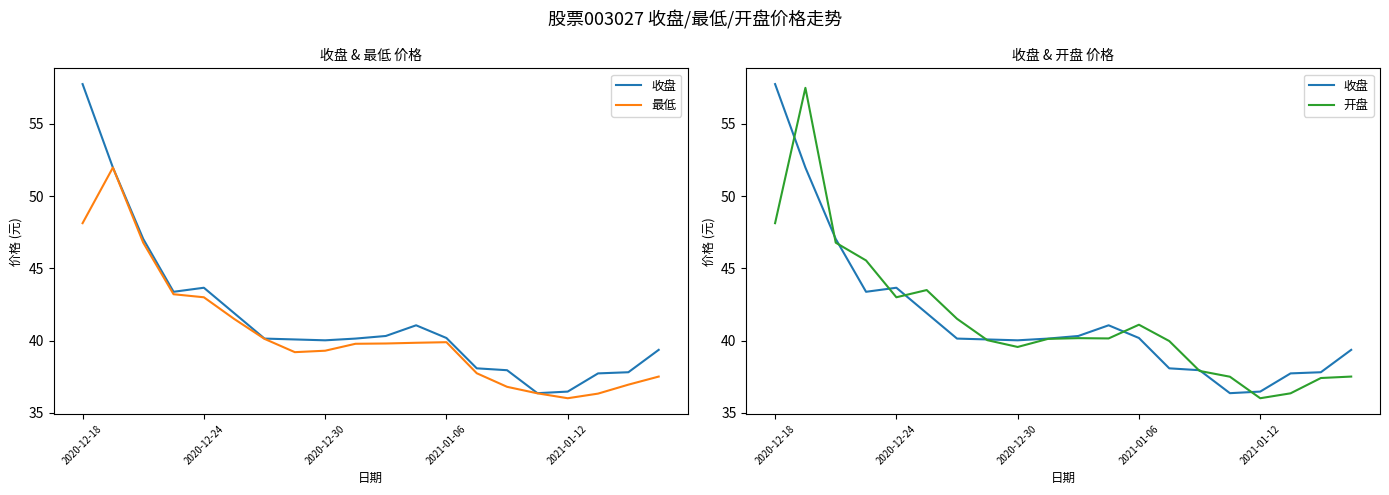

What are all the series names shown in the legend?

收盘, 最低, 开盘